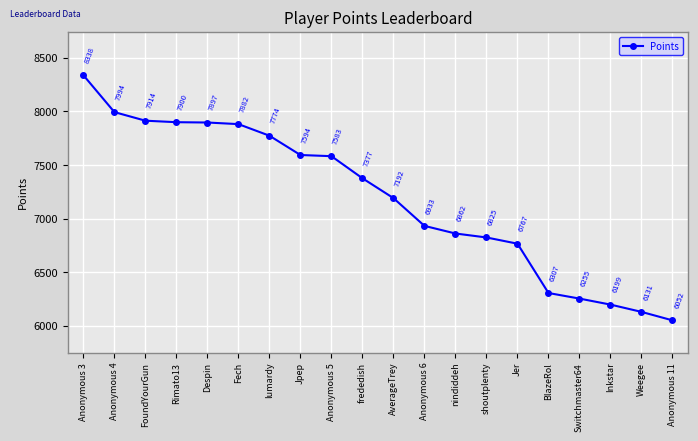

Which category has the lowest value across all series?

Anonymous 11